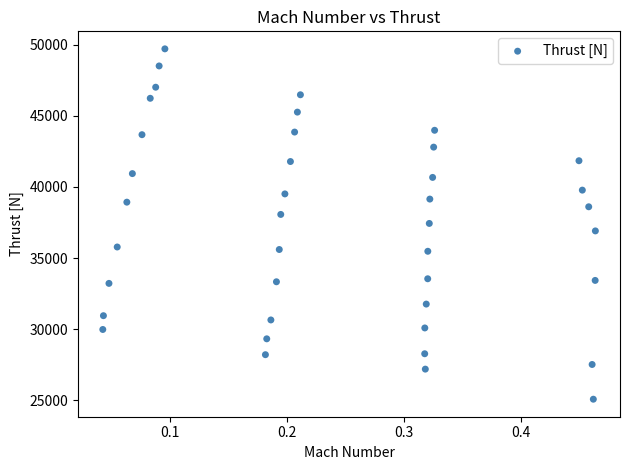

What is the range of Y values (max minus min)?

24621.2